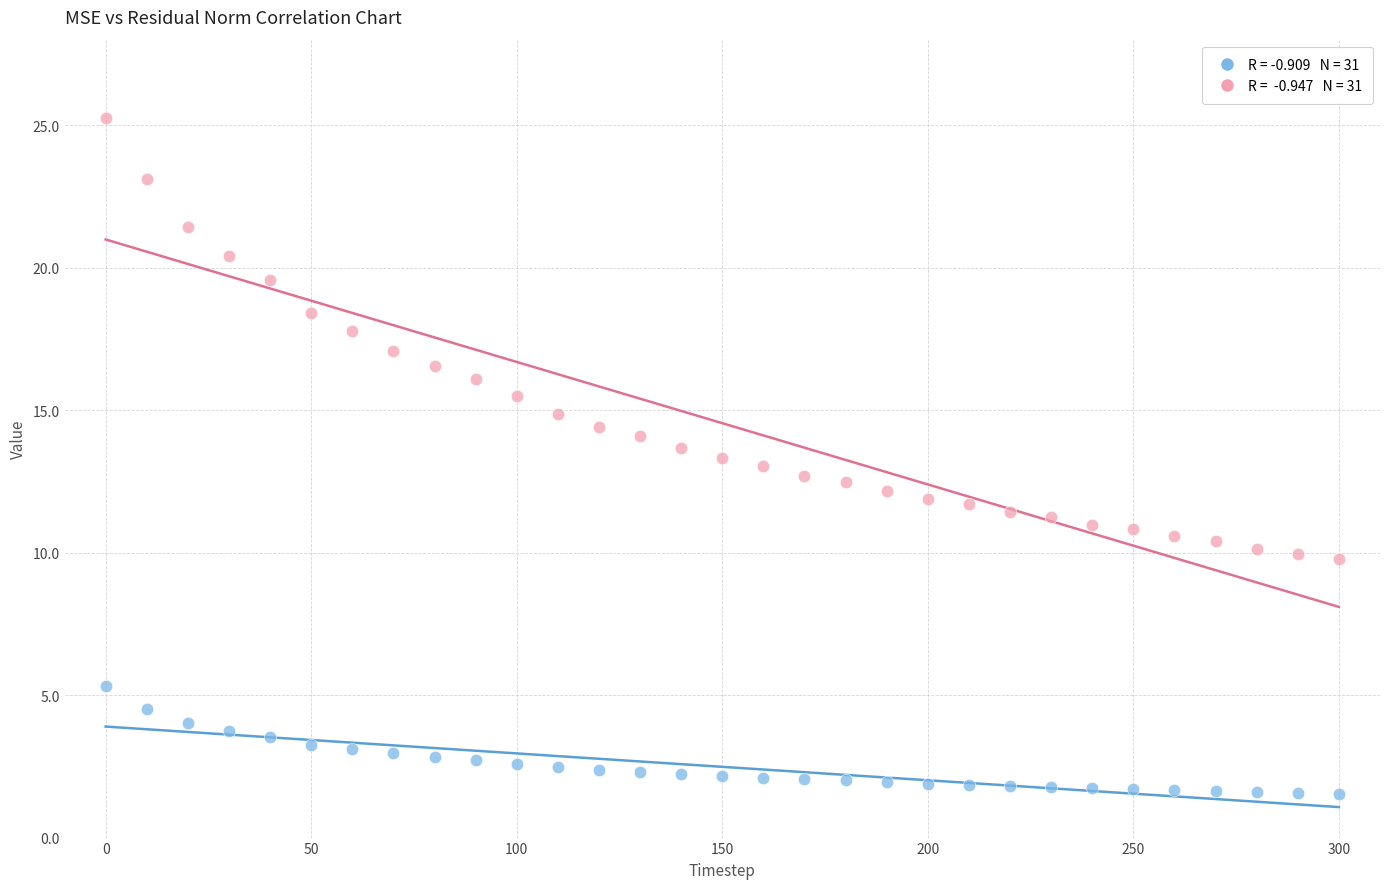

Across all data points, what is the range of Y values (max minus min)?

23.7